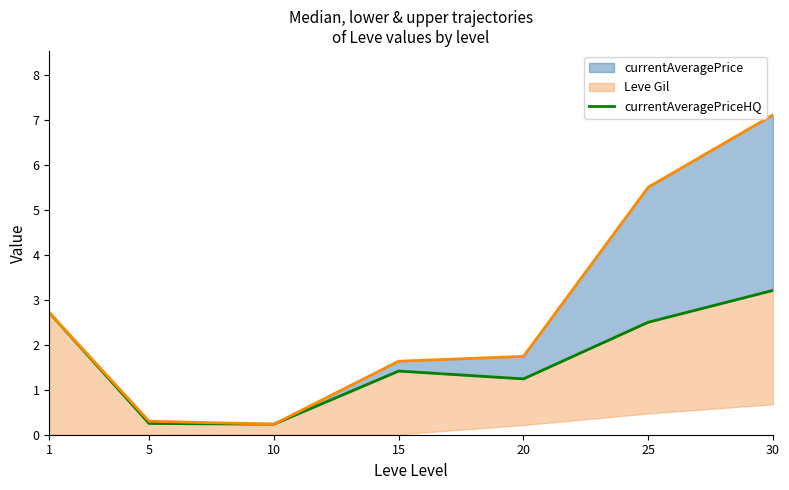

At which category does the data reach its first local valley?

10